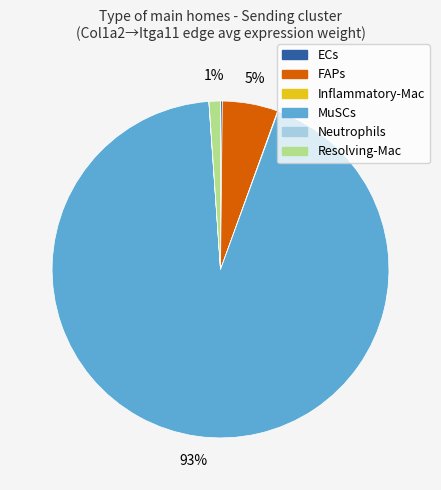

To the nearest percent, what is the average slice percentage?

17%